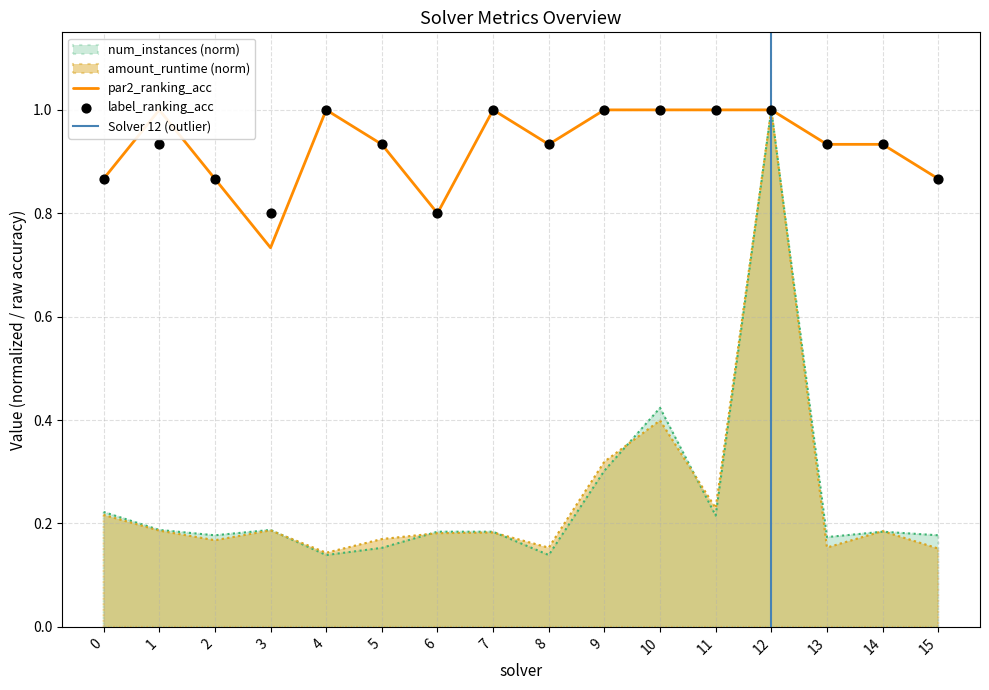

At how many categories does at least one series exceed 0?

16